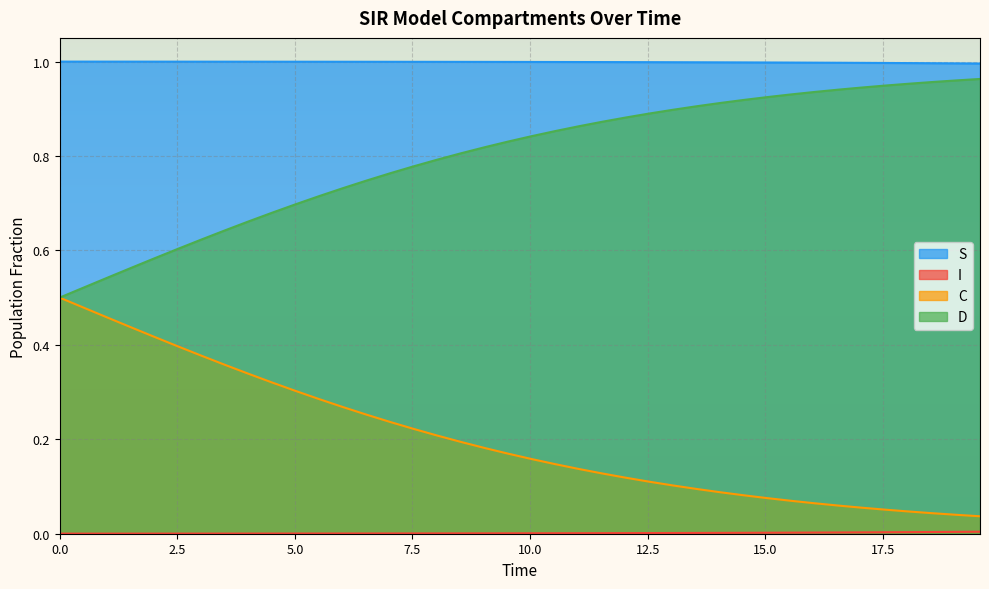

What is the greatest value displayed?

1.0